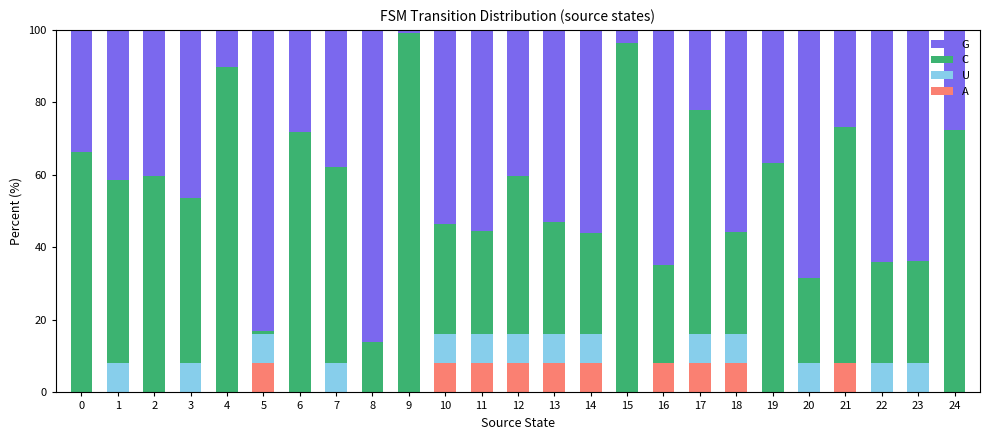

What is the total value across all series at 21?

100.0